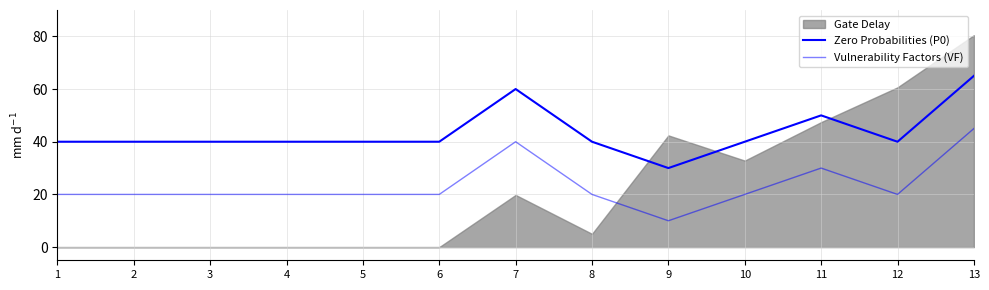

List the labels in order of Vulnerability Factors (VF) value, smallest first.

9, 1, 2, 3, 4, 5, 6, 8, 10, 12, 11, 7, 13